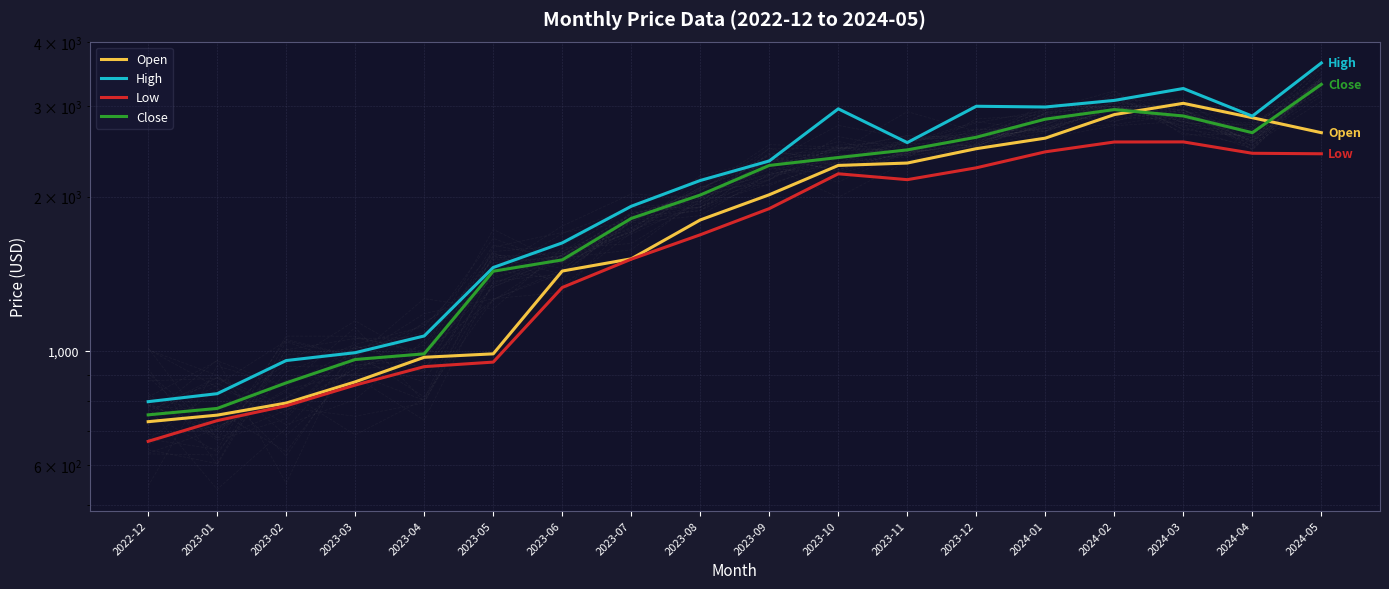

True or false: Low has more than 0 points higher than both neighbors.

True